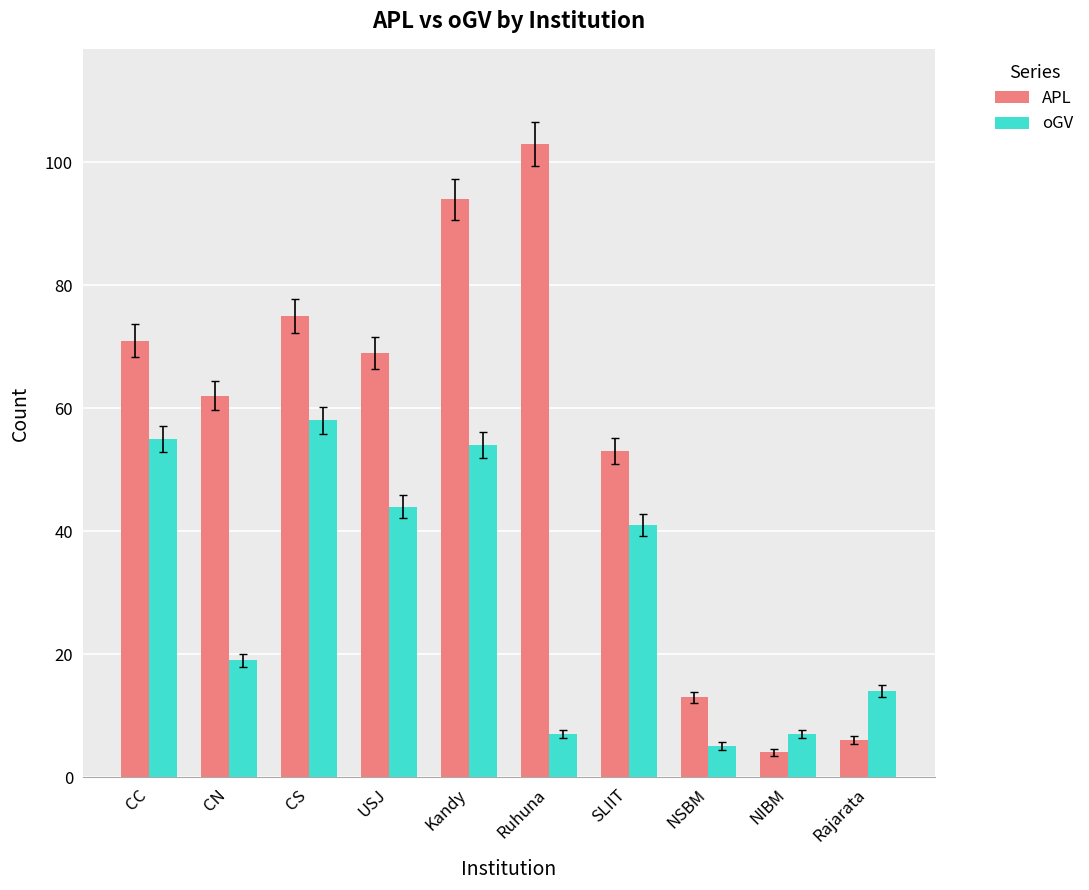

List the series in order of their peak value, highest first.

APL, oGV